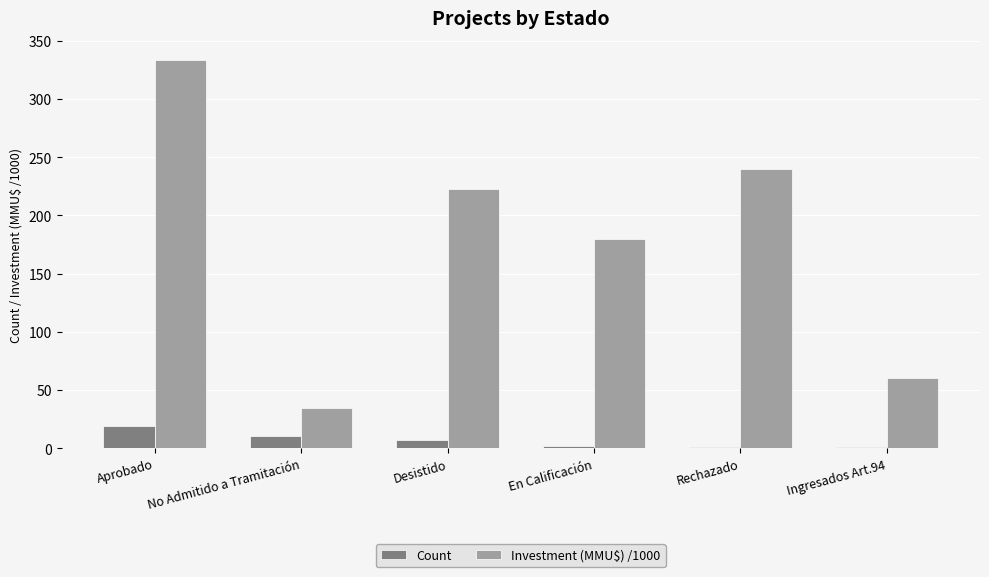

Is the value of Investment (MMU$) /1000 at En Calificación greater than the value of Count at Rechazado?

Yes